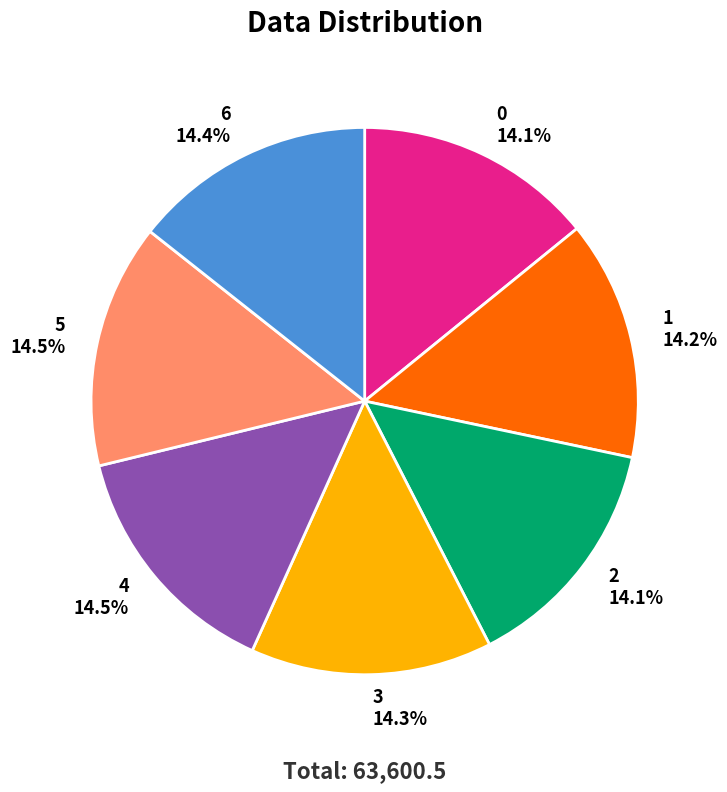

Does any single category account for the majority?

No